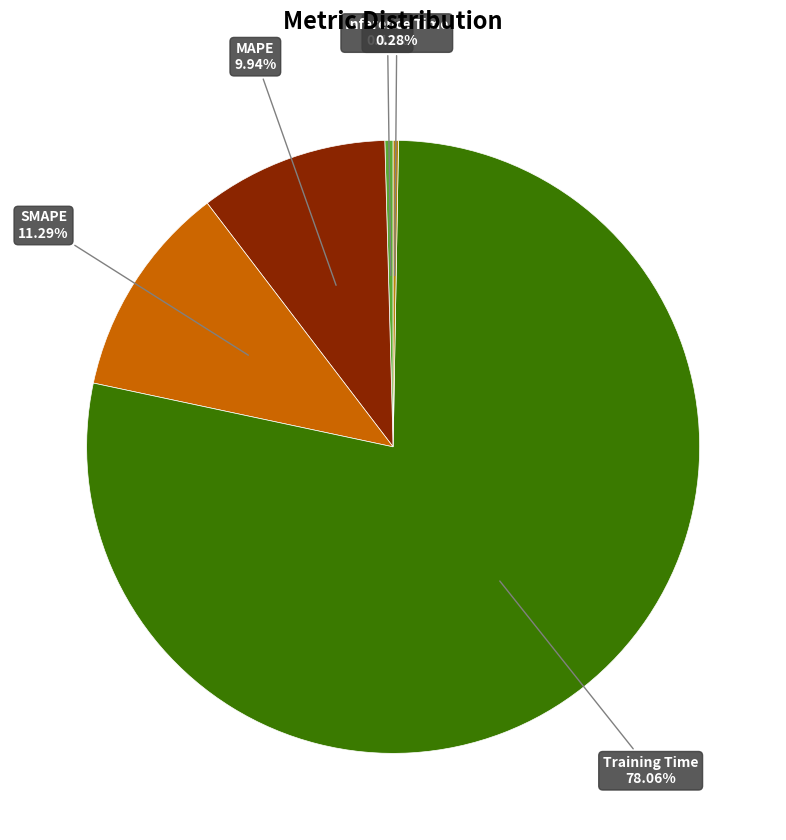

What is the majority slice?

Training Time